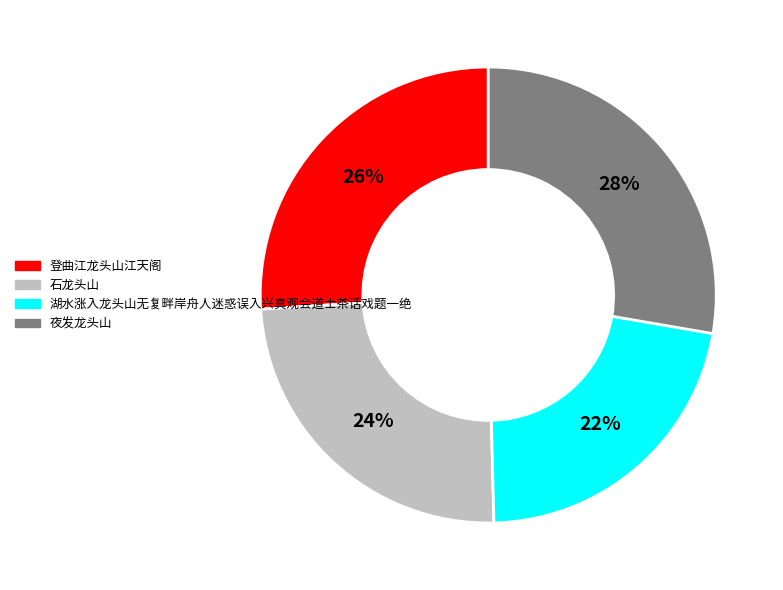

Between 湖水涨入龙头山无复畔岸舟人迷惑误入兴真观会道士茶话戏题一绝 and 登曲江龙头山江天阁, which is larger?

登曲江龙头山江天阁